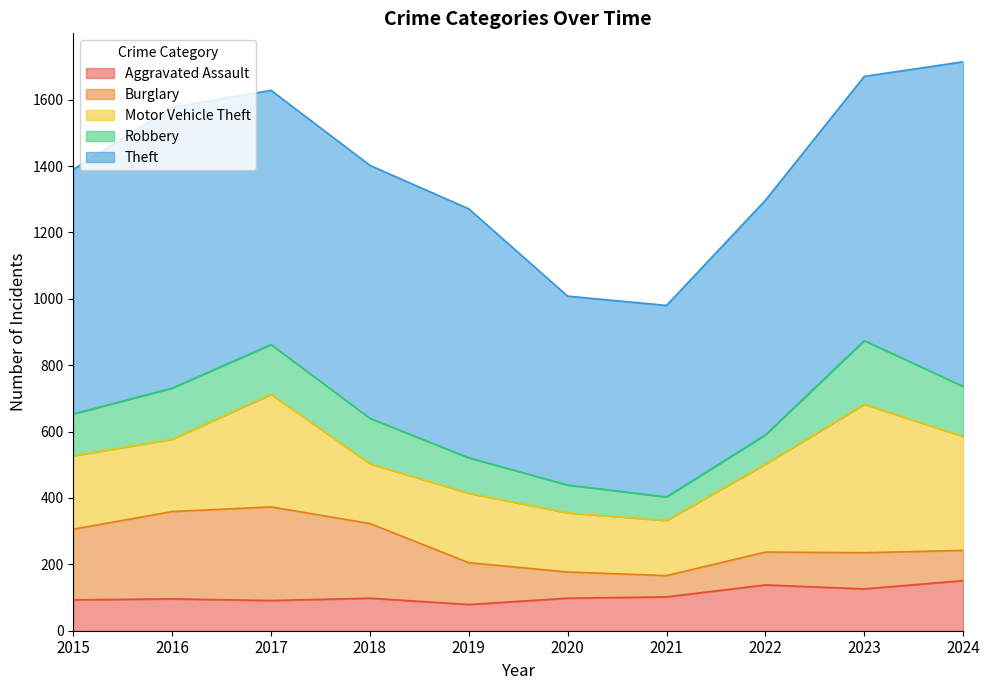

True or false: Burglary has a value of 126 at 2019.

True